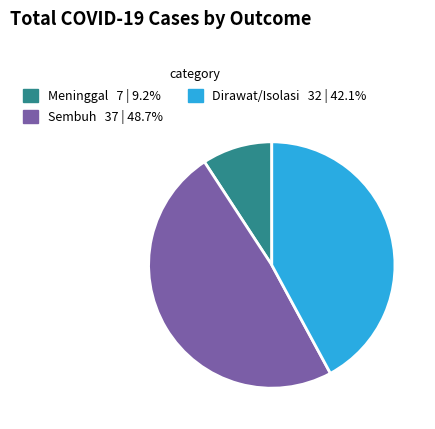

Which category has the smallest portion of the pie?

Meninggal